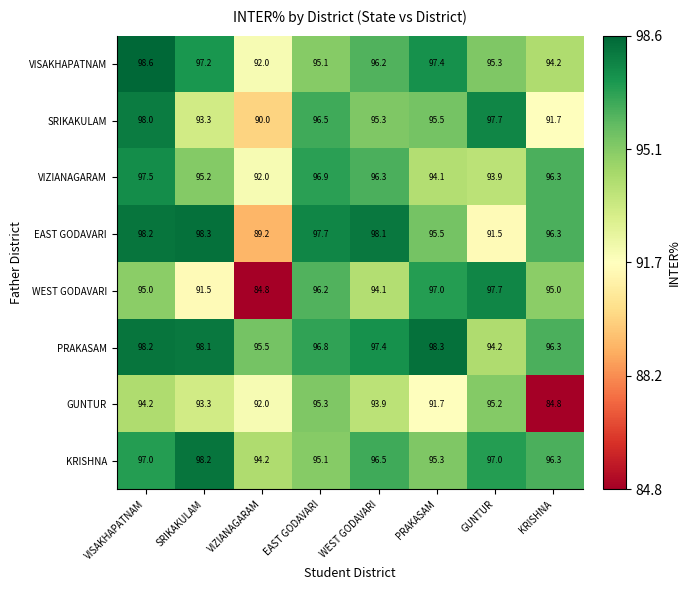

How many values in the SRIKAKULAM series exceed 95?

5